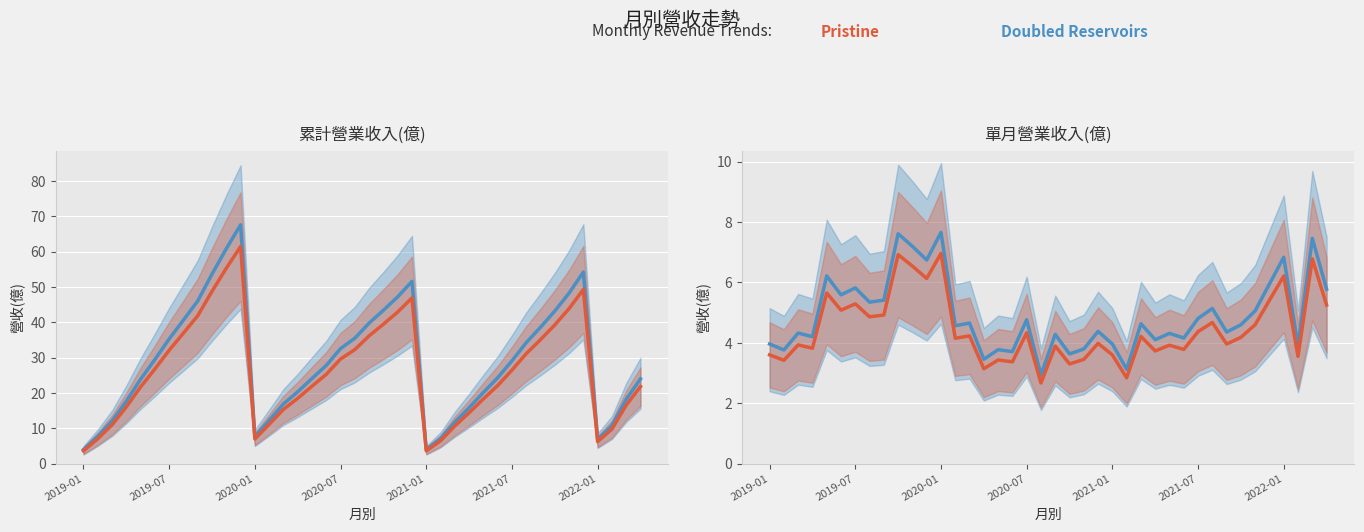

What is the smallest value displayed?

2.7